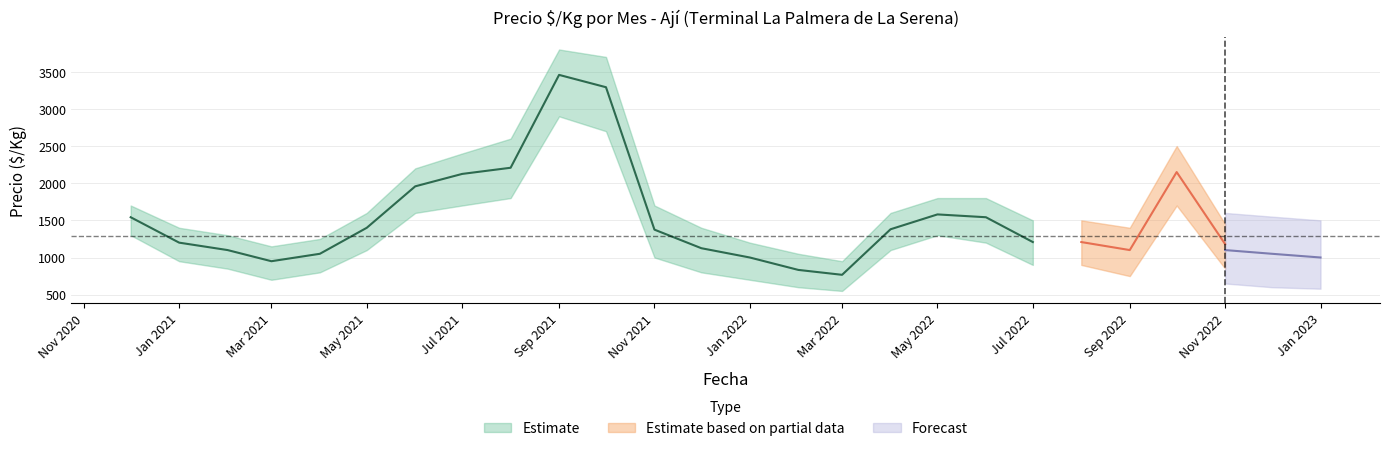

What is the total value across all series at 2021-07?

6225